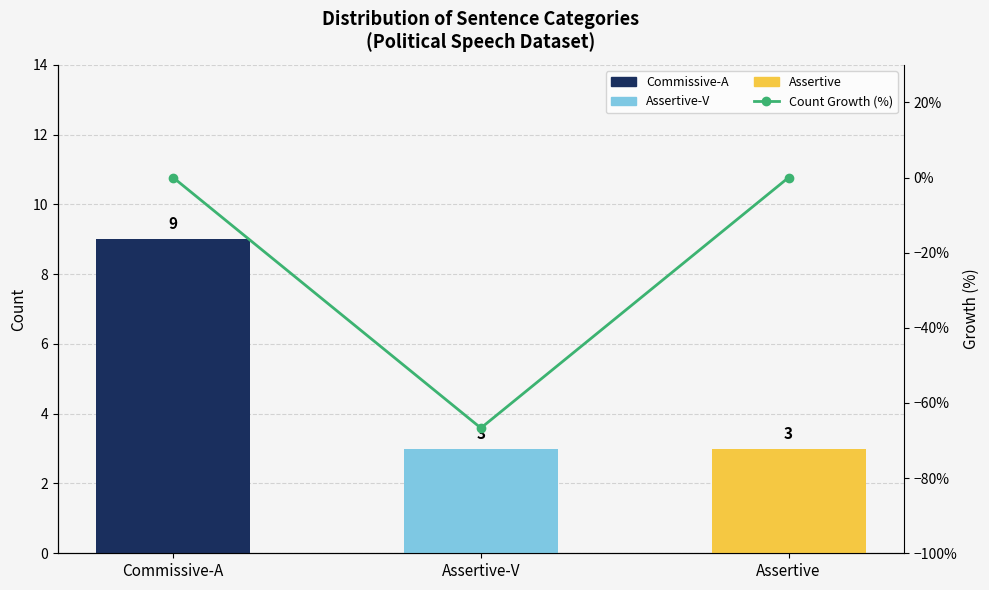

Is it true that the value at Assertive-V is -66.7?

True